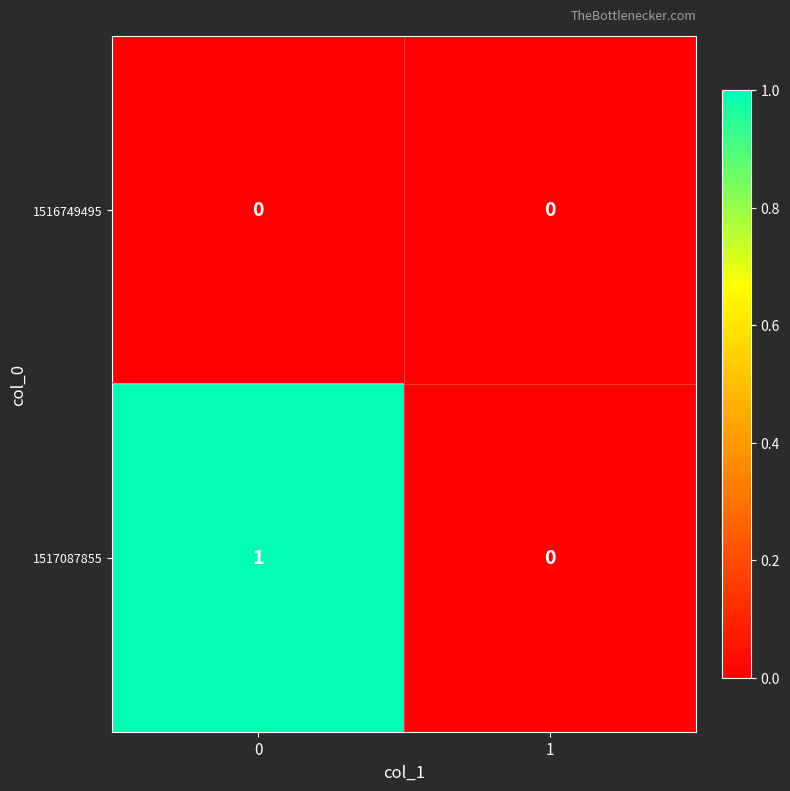

Which series has the largest total across all categories?

1517087855